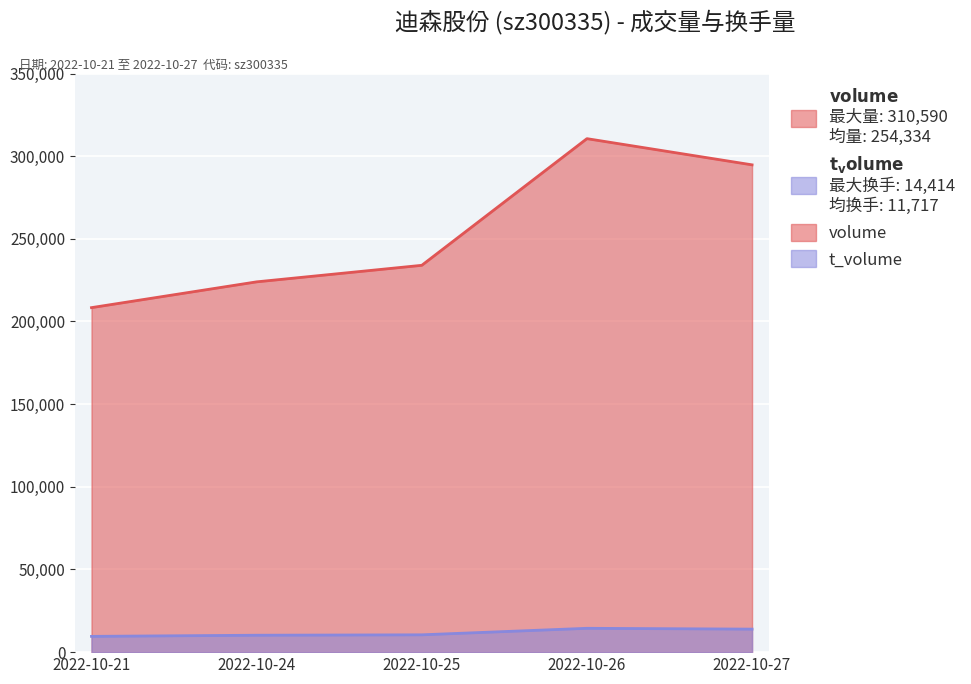

The value of volume at 2022-10-25 is 361568. True or false?

False